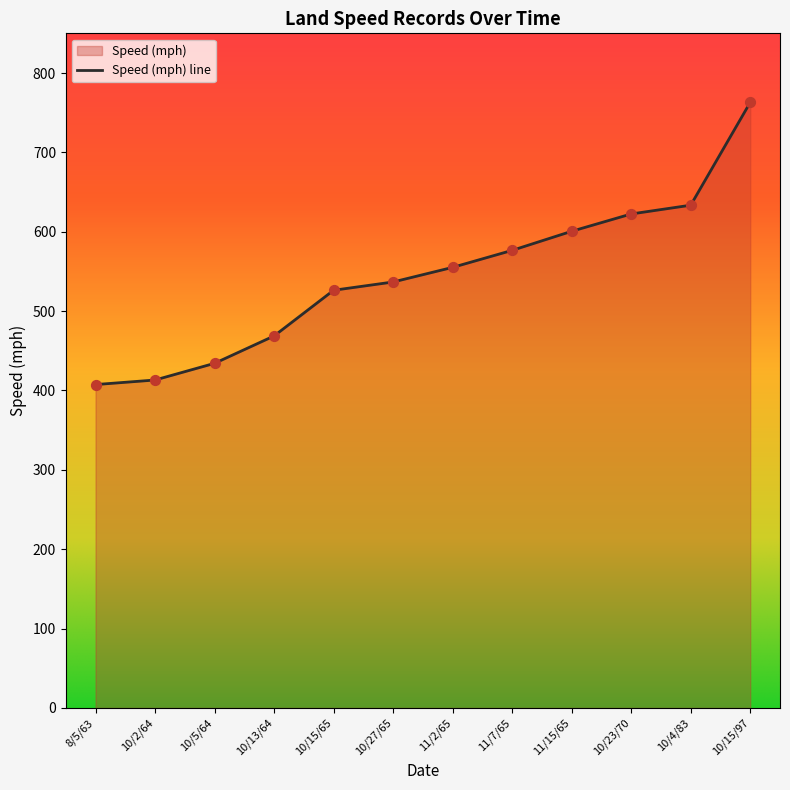

Approximately how many times larger is the value at 8/5/63 compared to 10/5/64?

0.9